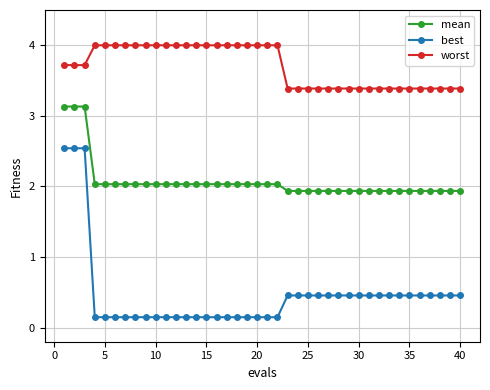

What is the lowest value of the mean series?

1.9